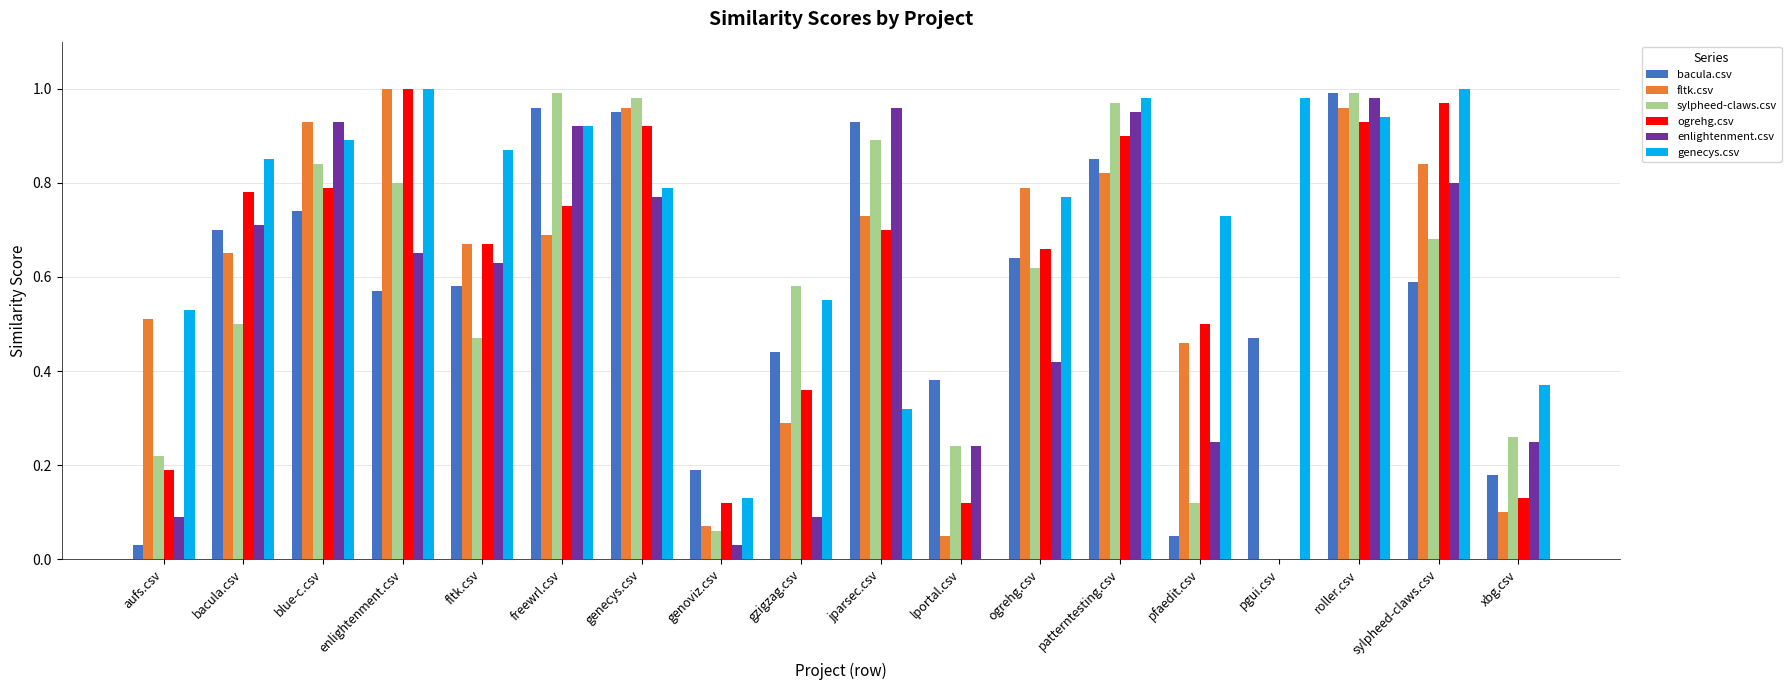

Between freewrl.csv and xbg.csv, which series saw the biggest shift?

bacula.csv